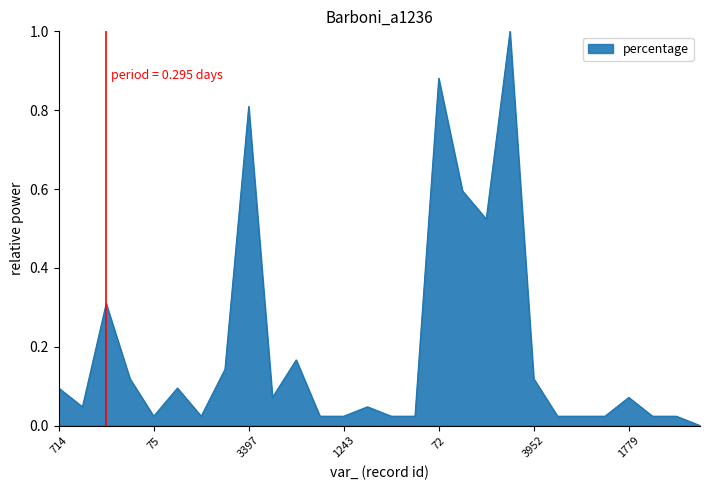

What is the maximum value shown in the chart?

1.0